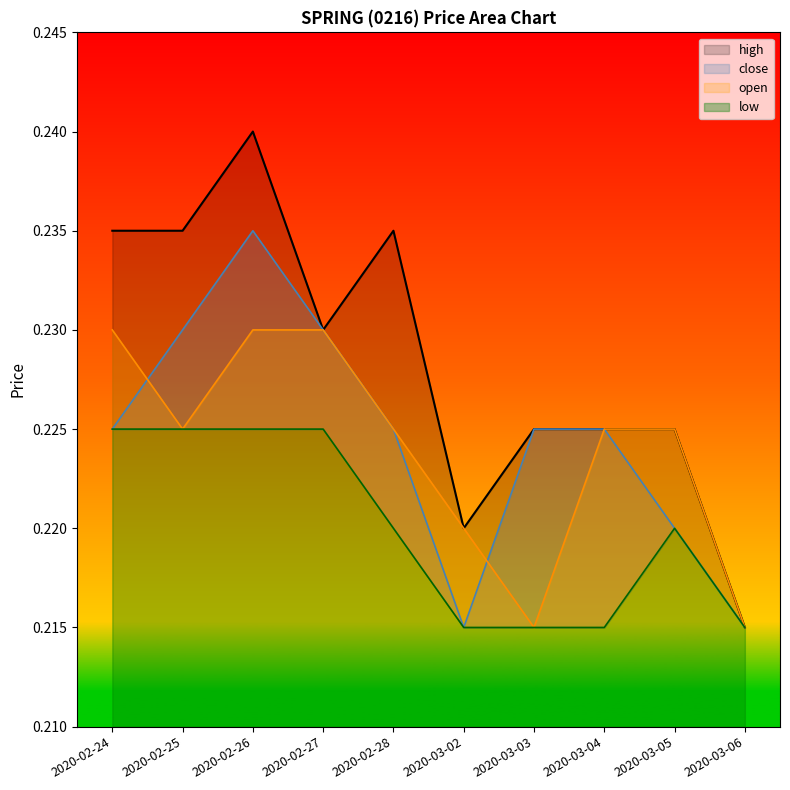

True or false: low has more than 1 points higher than both neighbors.

False